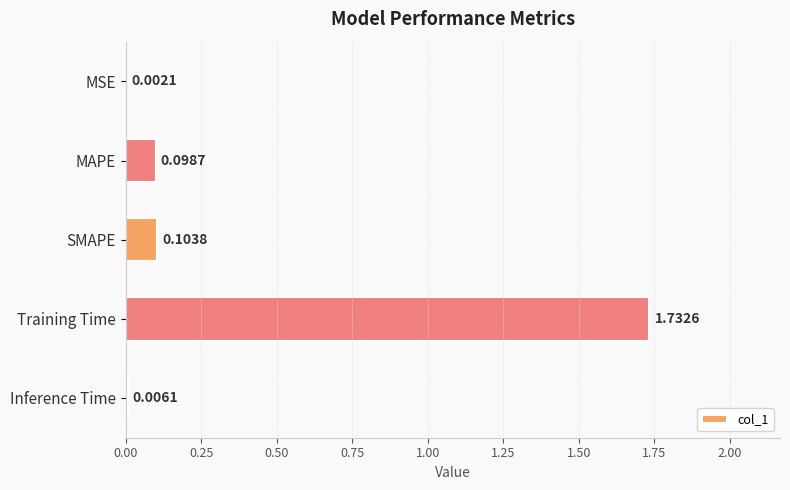

What is the change in value from MAPE to Training Time?

+1.6